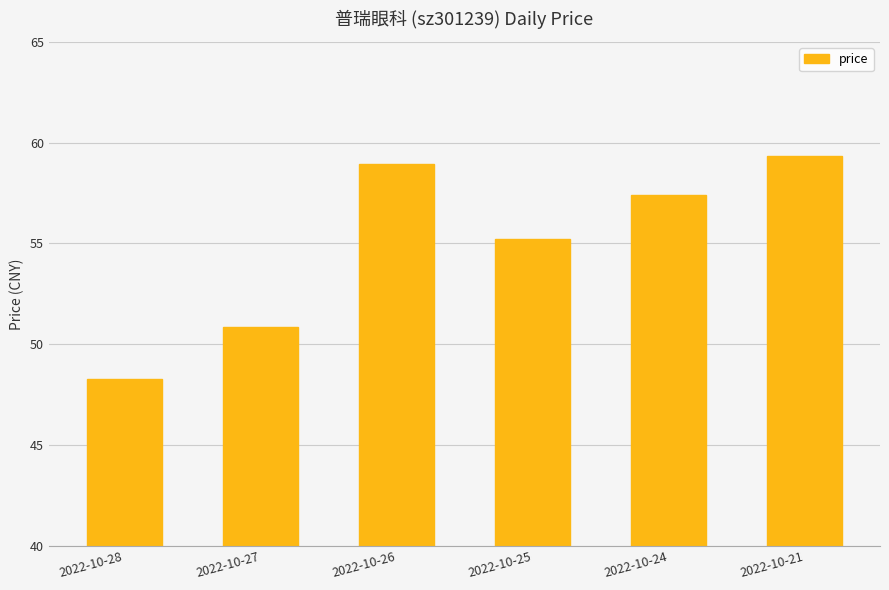

The value at 2022-10-28 is 48.3. True or false?

True